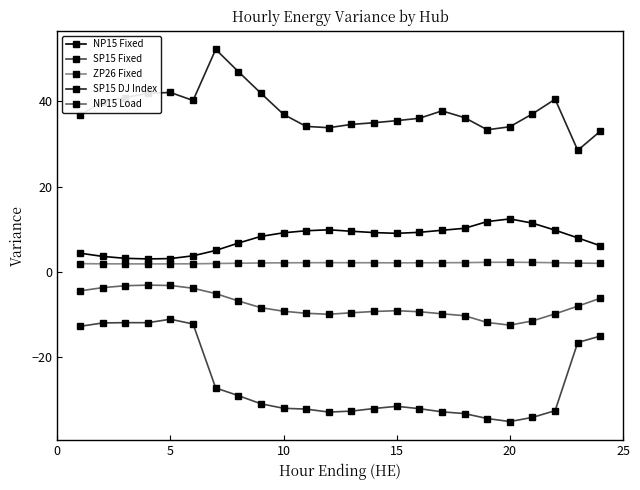

What is the minimum value shown in the chart?

-35.0